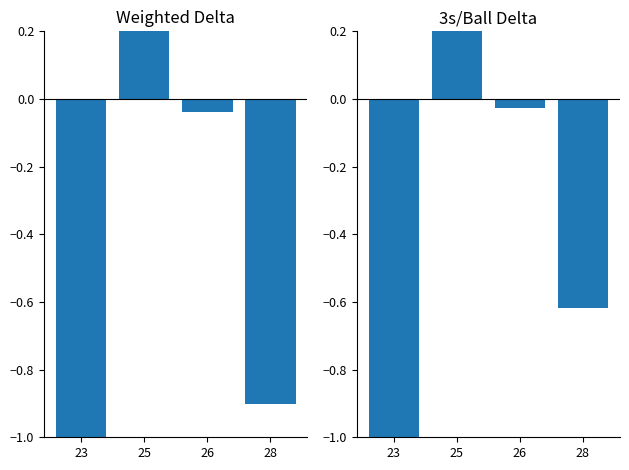

Reading left to right, transcribe all the data shown in this chart.

weighted delta: 23=-1.0	25=0.6	26=-0.0	28=-0.9
3s/ball delta: 23=-1.0	25=0.4	26=-0.0	28=-0.6